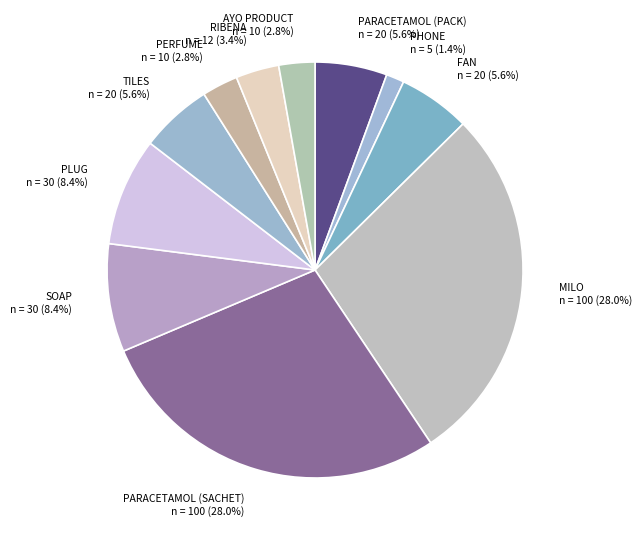

What is the smallest slice in the pie chart?

PHONE